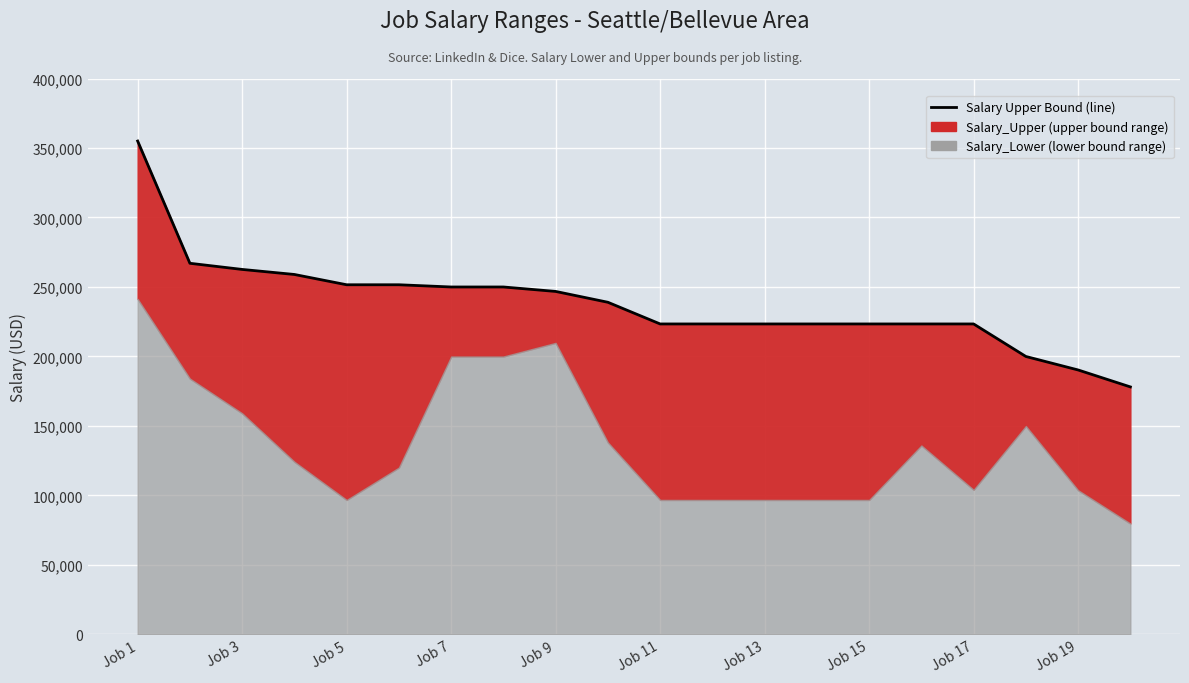

Is it true that the value at Job 13 is 379578?

False